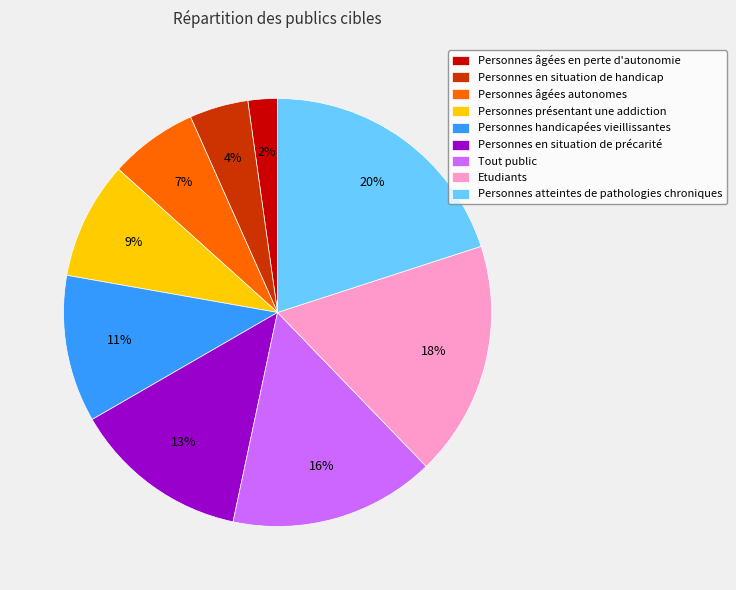

True or false: Personnes handicapées vieillissantes accounts for 18% of the total.

False